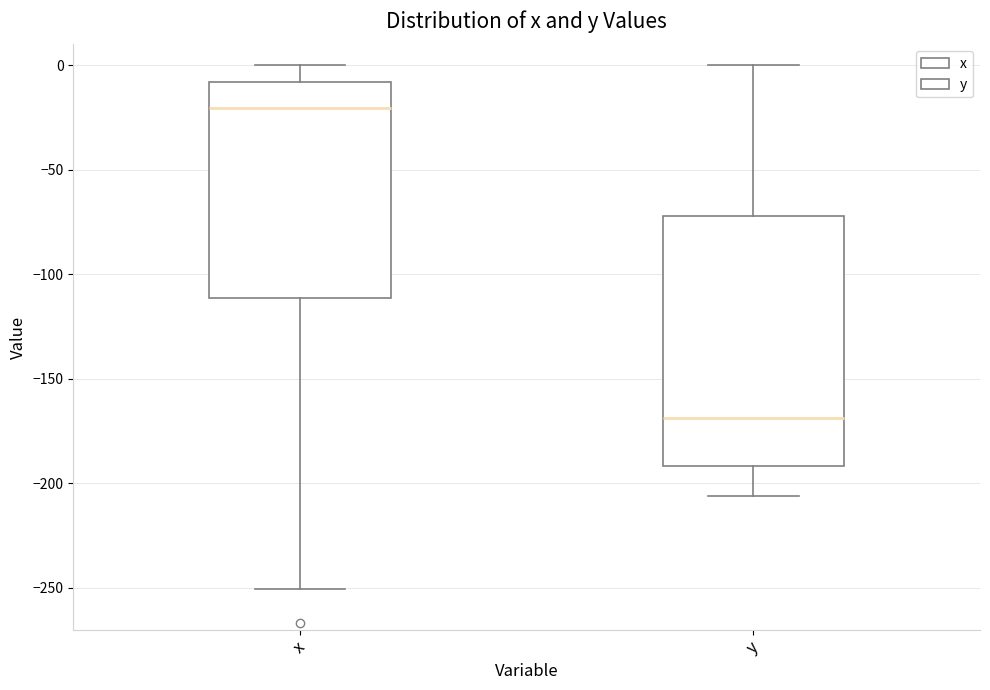

Reading left to right, read every box against the y-axis: the position of its median line, the range the box covers, and the ends of its whiskers. The values are not printed on the chart, so give them approximately, as read against the axis.

x: median -20, box -110 to -10, whiskers -250 to 0
y: median -170, box -190 to -70, whiskers -205 to 0